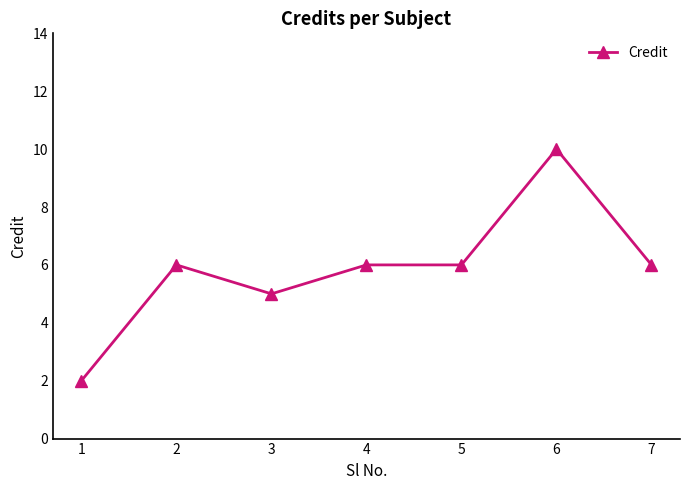

What value does the data have at 6?

10